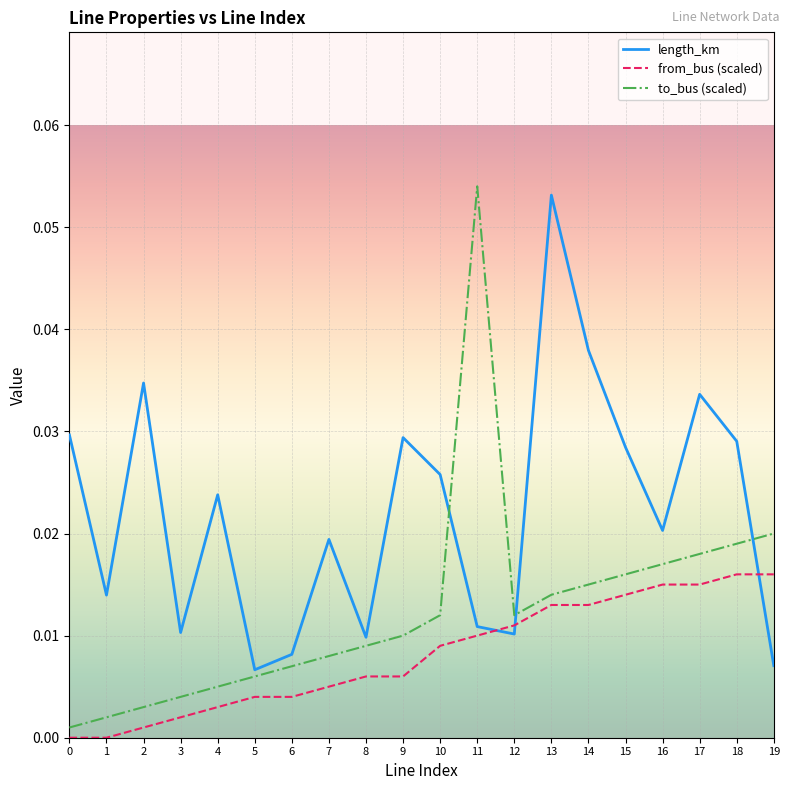

How many lines are shown in the chart?

3